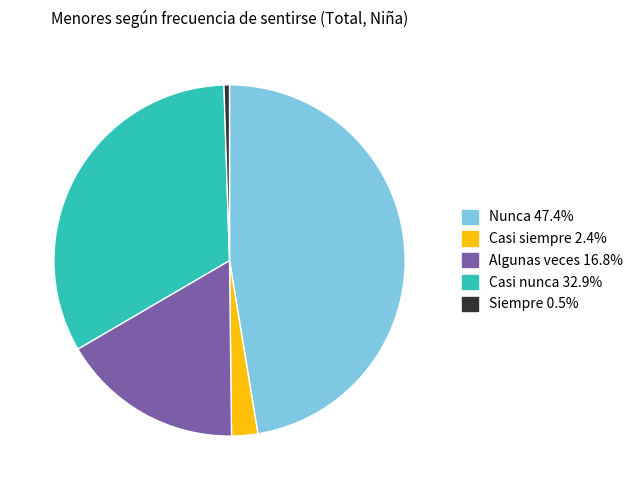

Is there any slice that represents more than half of the pie?

No